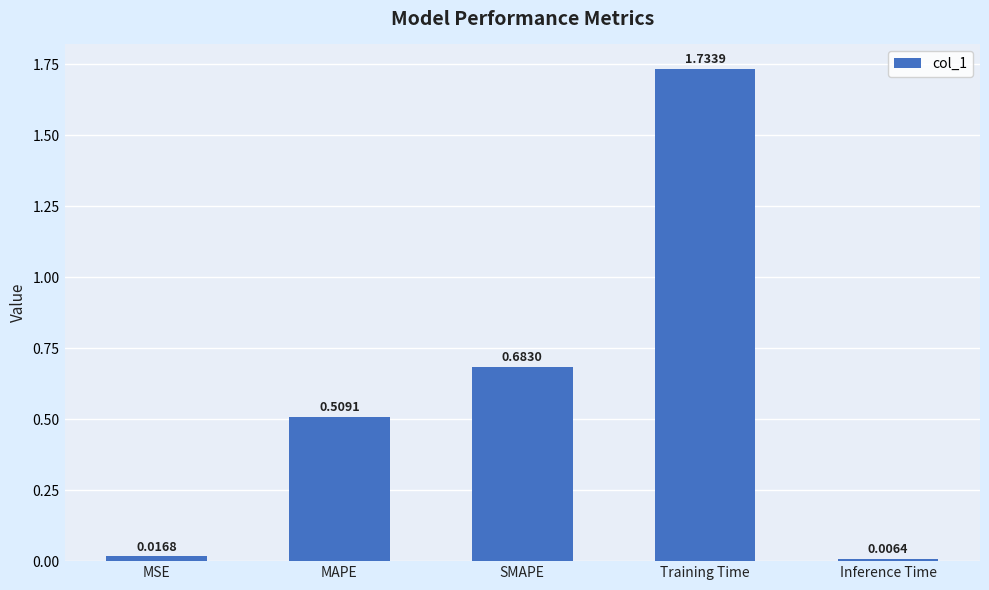

What is the sum of all values?

2.9